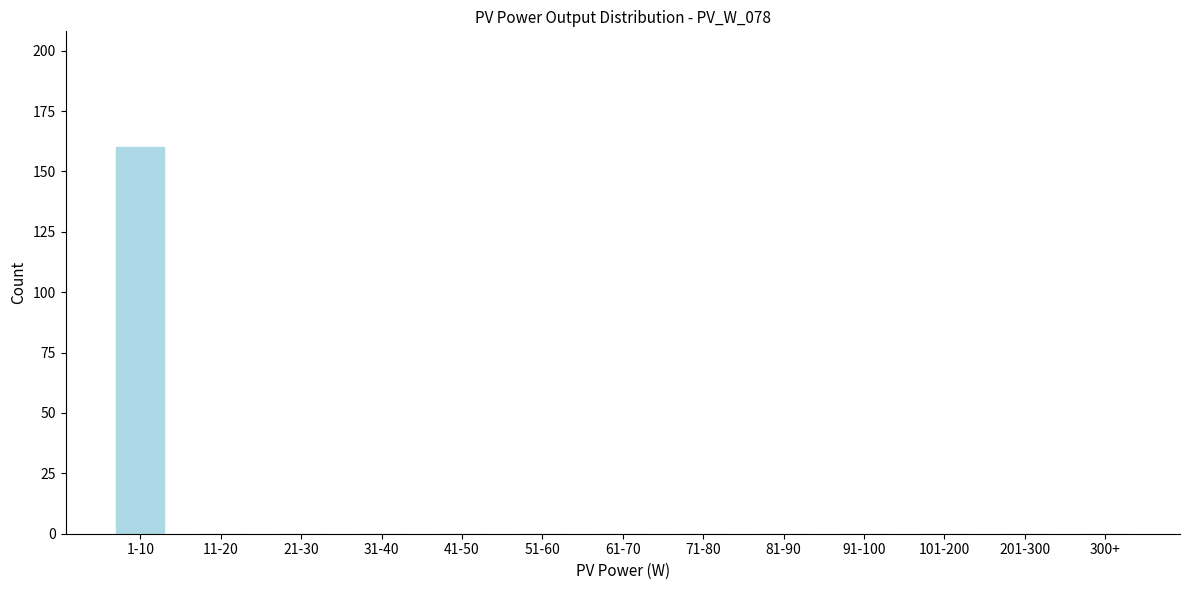

Reading left to right, list all the values displayed in this chart.

1-10=160	11-20=0	21-30=0	31-40=0	41-50=0	51-60=0	61-70=0	71-80=0	81-90=0	91-100=0	101-200=0	201-300=0	300+=0